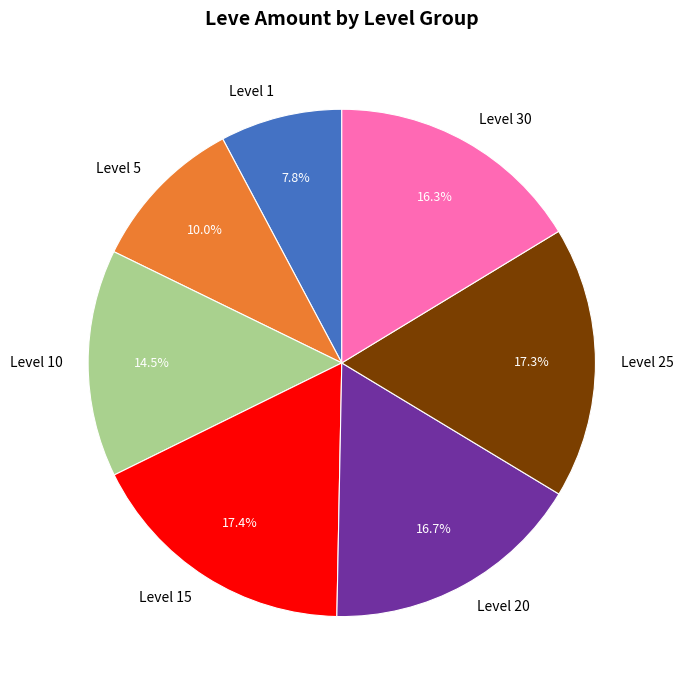

What is the ratio of the value at Level 30 to the value at Level 5?

1.6